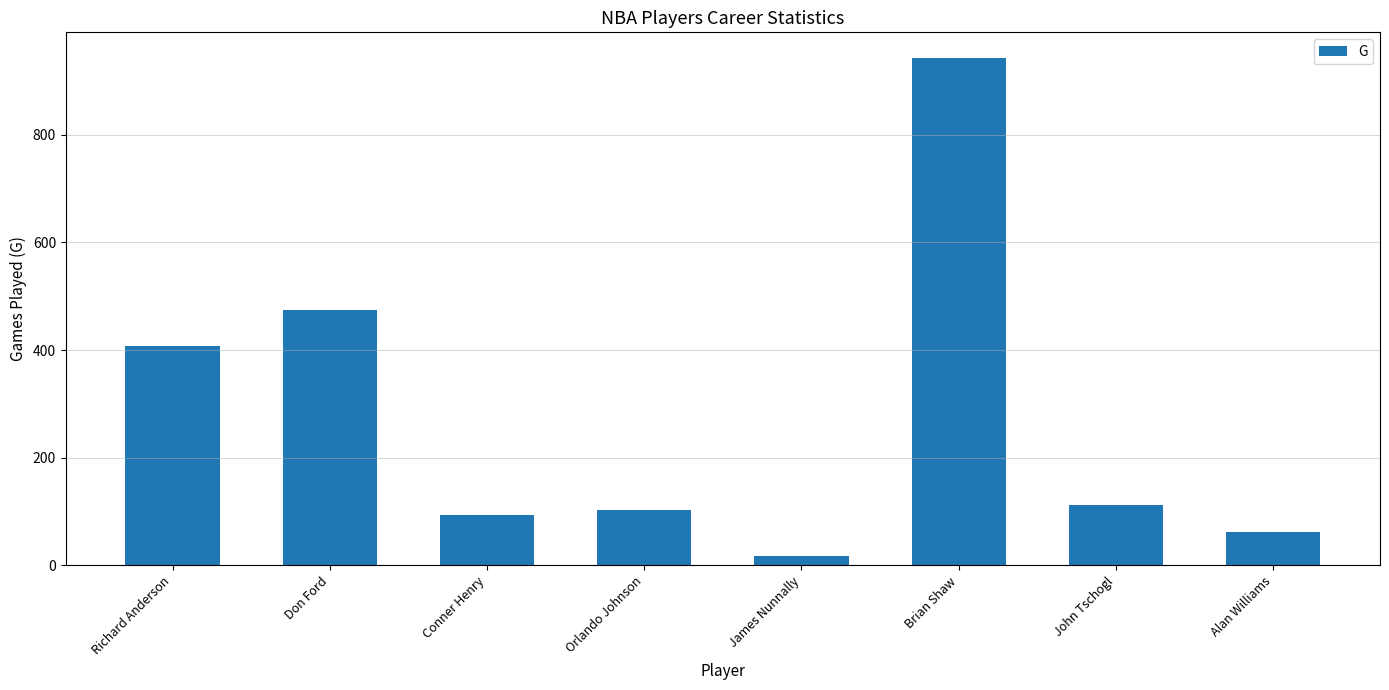

What is the greatest value displayed?

943